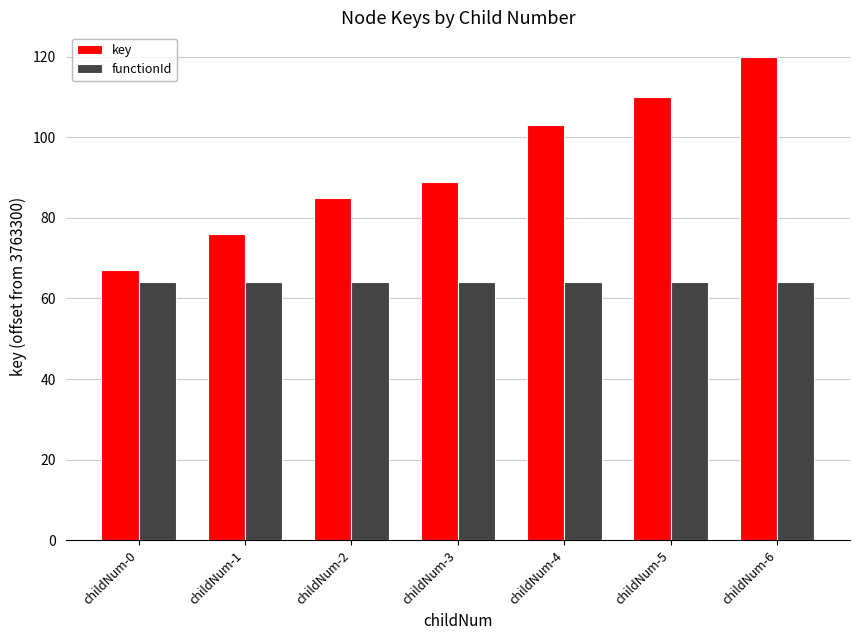

Count the number of data series in this chart.

2